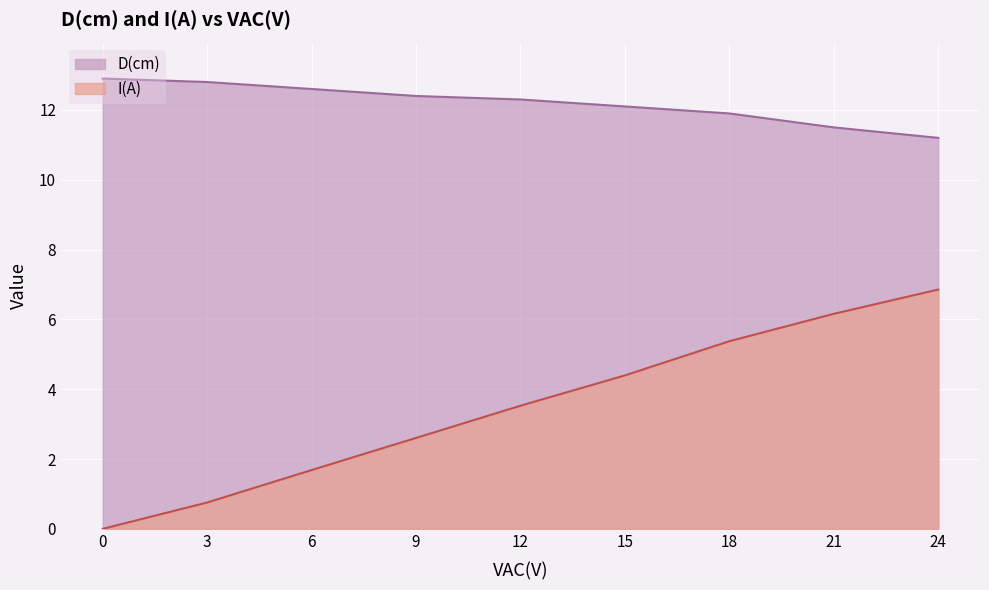

How many values in the D(cm) series are below 12?

3